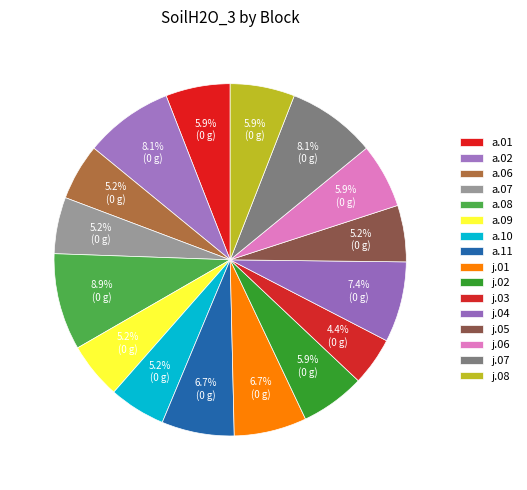

How many slices are in this pie chart?

16